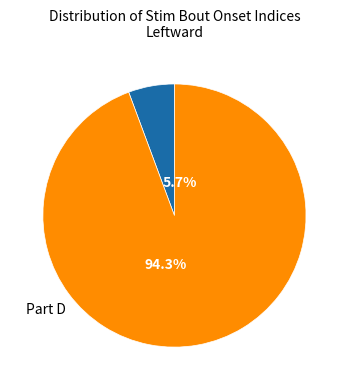

Does 1 represent more than half of the total?

No